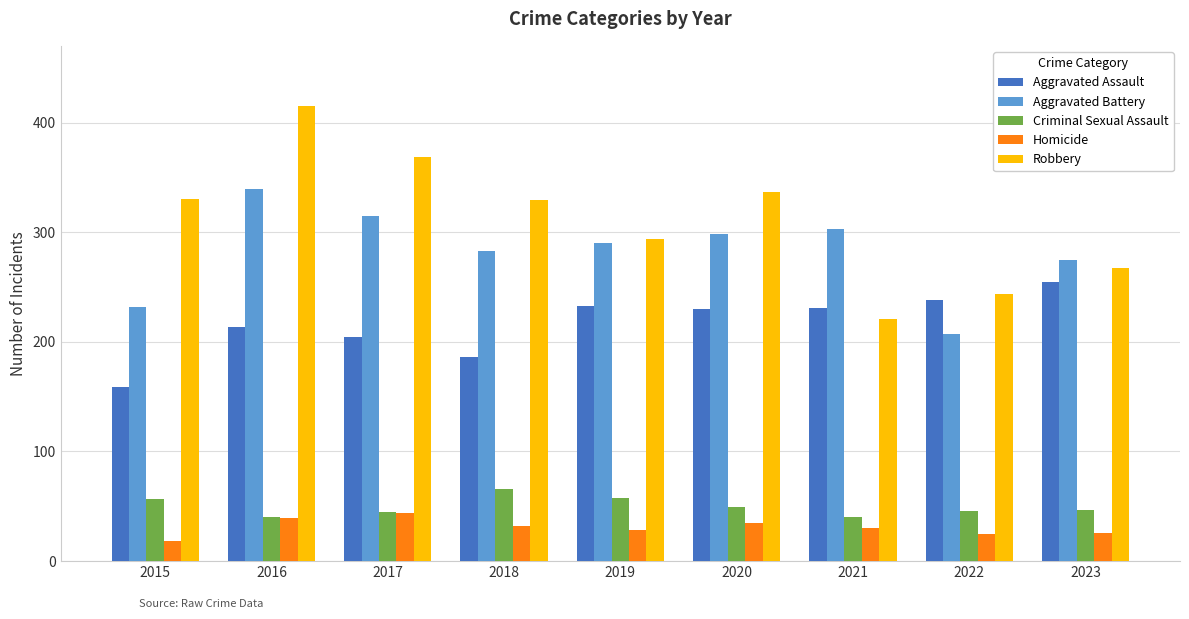

Is it true that Aggravated Assault equals 140 at 2020?

False